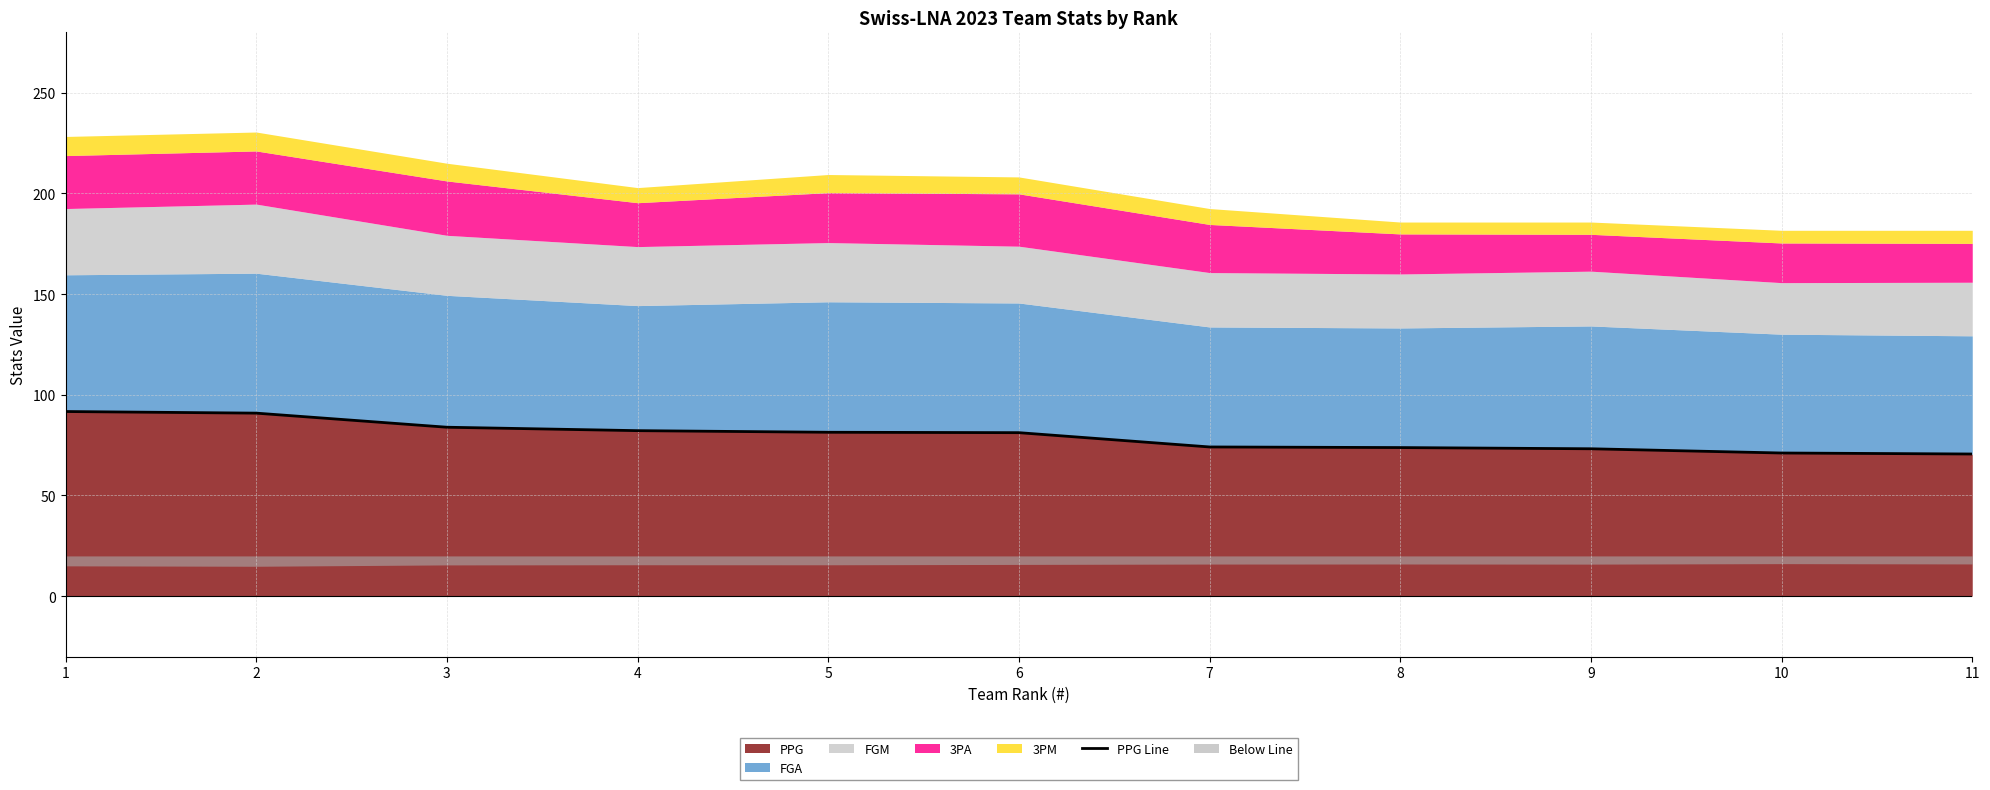

At which label is the value closest to 81?

6